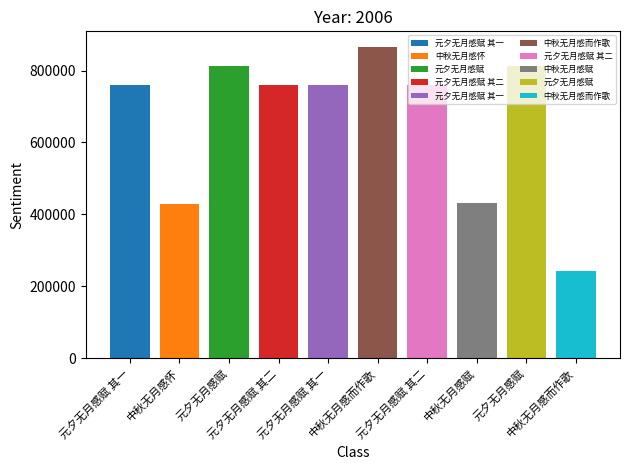

Does the chart contain any negative values?

No